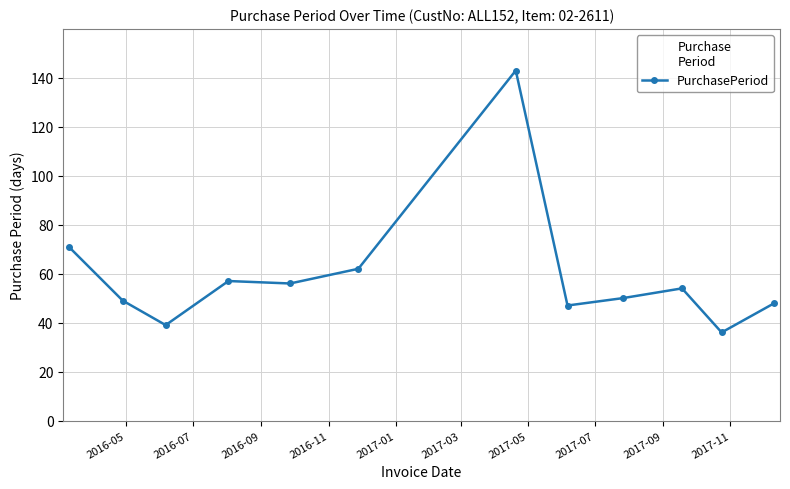

What is the greatest value displayed?

143